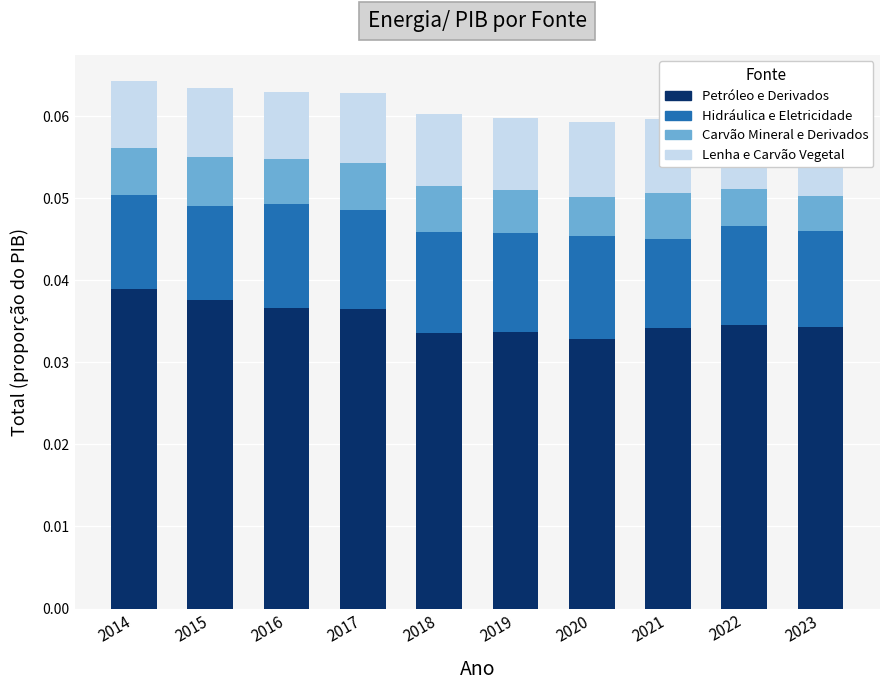

How many data points does each series have?

10